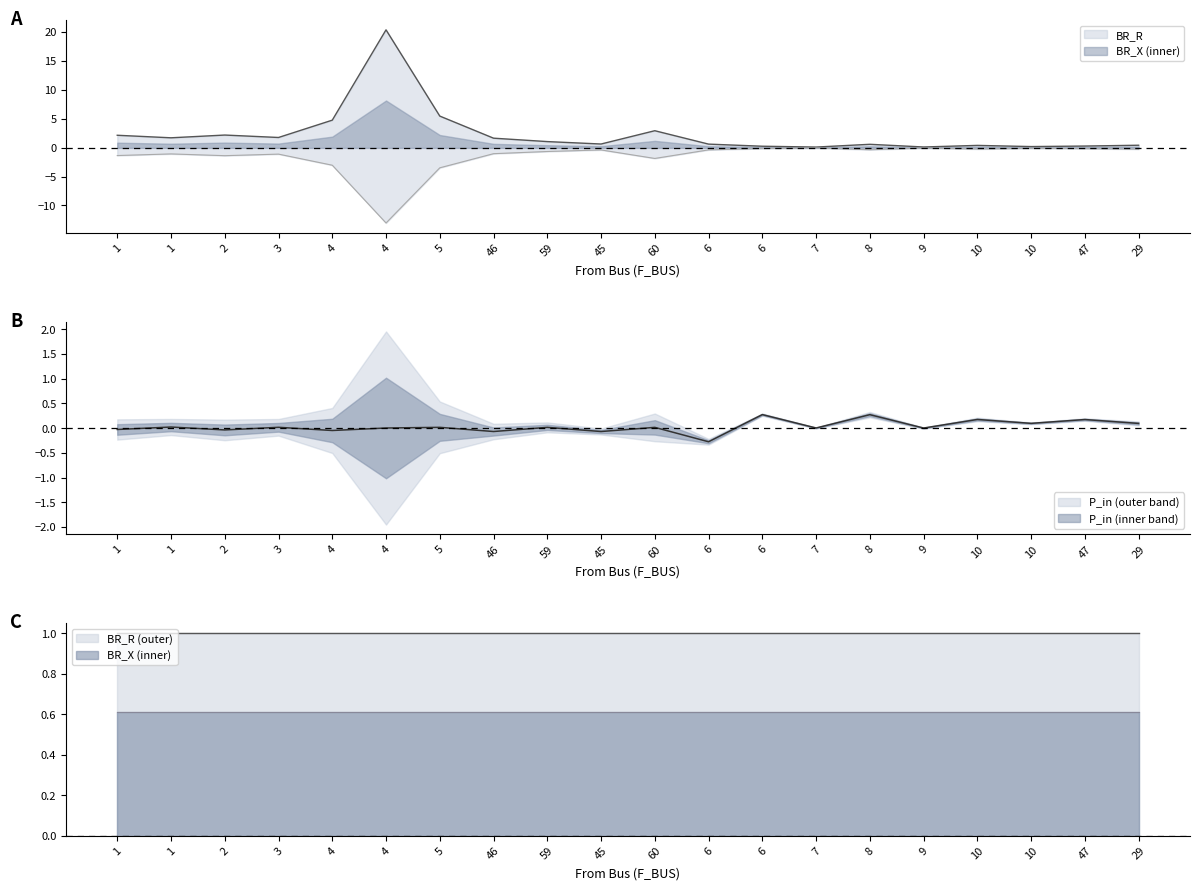

Reading left to right, transcribe all the data shown in this chart.

BR_R: 1=2.1	1=1.7	2=2.2	3=1.8	4=4.7	4=20.4	5=5.5	46=1.6	59=1.0	45=0.6	60=2.9	6=0.6	6=0.2	7=0.1	8=0.6	9=0.1	10=0.4	10=0.2	47=0.3	29=0.4
BR_X: 1=-1.4	1=-1.1	2=-1.4	3=-1.1	4=-3.0	4=-13.0	5=-3.5	46=-1.0	59=-0.7	45=-0.4	60=-1.9	6=-0.4	6=-0.2	7=-0.1	8=-0.4	9=-0.1	10=-0.2	10=-0.1	47=-0.2	29=-0.3
P_in: 1=-0.0	1=0.0	2=-0.0	3=0.0	4=-0.0	4=0.0	5=0.0	46=-0.1	59=0.0	45=-0.1	60=0.0	6=-0.3	6=0.3	7=0.0	8=0.3	9=0.0	10=0.2	10=0.1	47=0.2	29=0.1